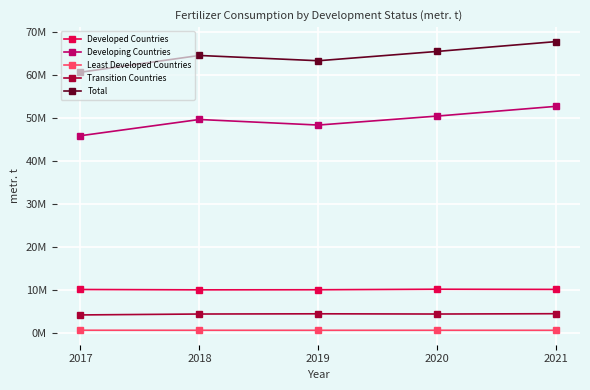

What is the value of the Transition Countries point at the 5th from the left?

4420612